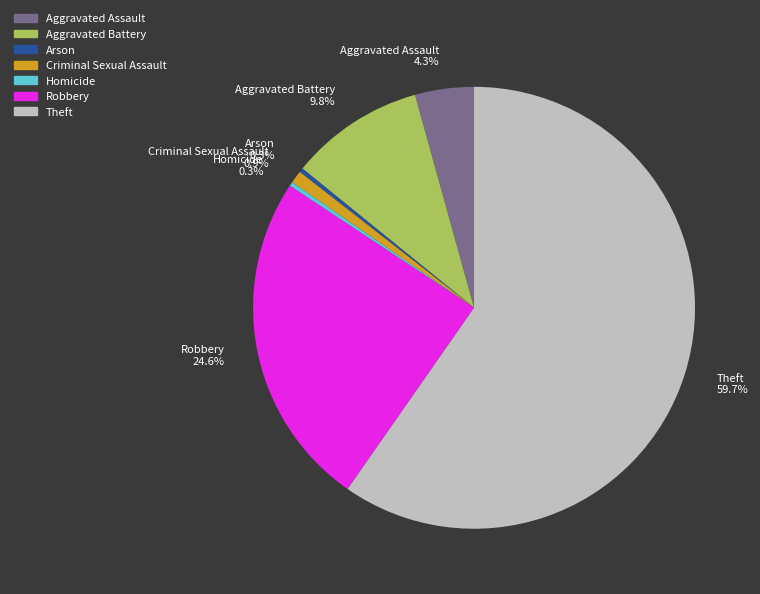

Is there a majority slice in this chart?

Yes